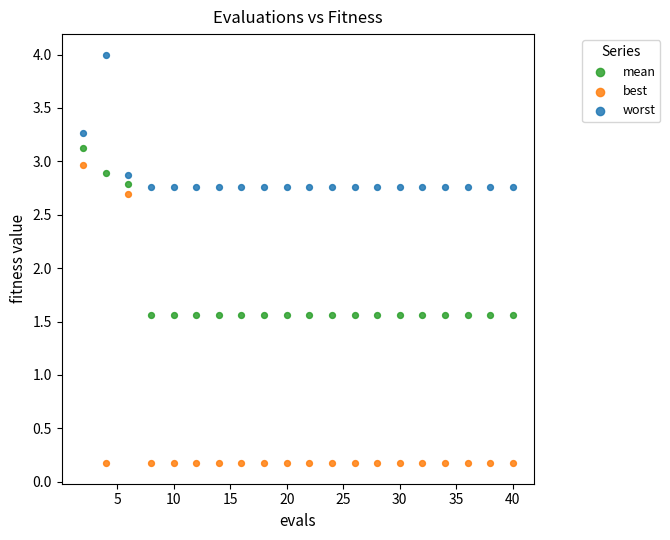

Which series reaches the maximum Y coordinate?

worst